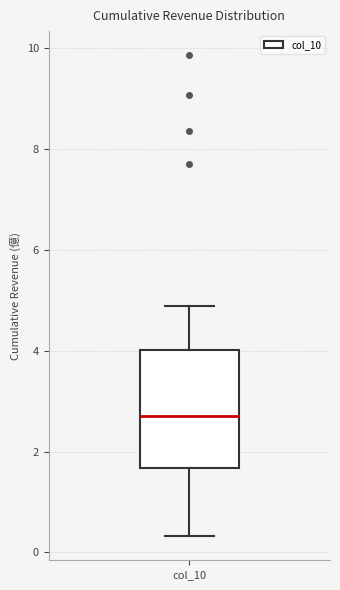

Read this box plot against the y-axis: the position of the median line, the range covered by the box, and the ends of both whiskers. The values are not printed on the chart, so give them approximately, as read against the axis.

median 2.8, box 1.6 to 4.0, whiskers 0.4 to 4.8